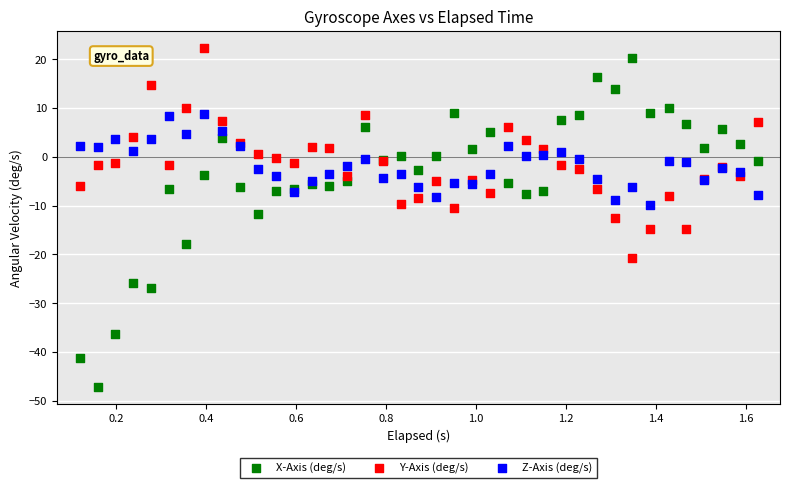

Which series has the largest Y range (max minus min)?

X-Axis (deg/s)